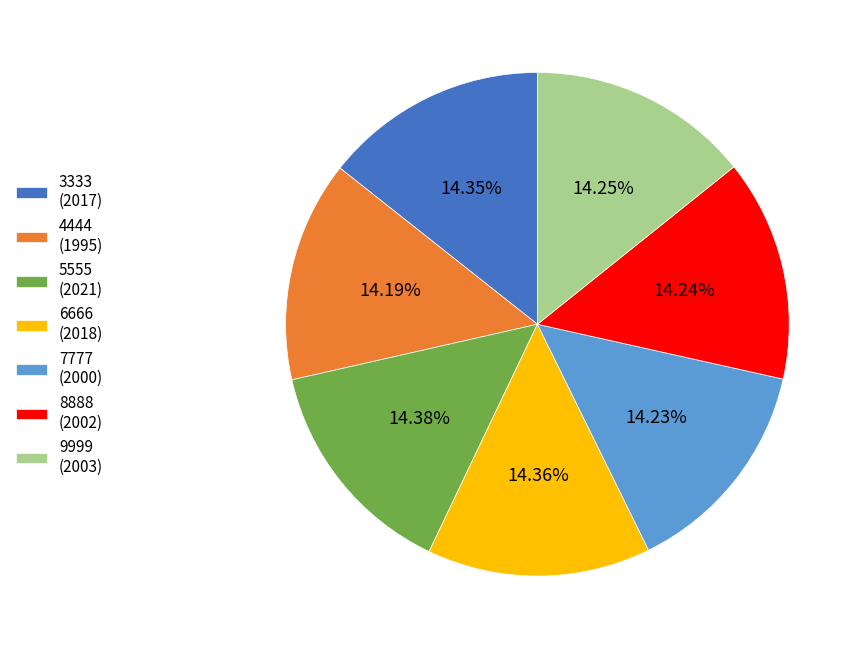

The 8888 slice represents 14% of the pie. True or false?

True